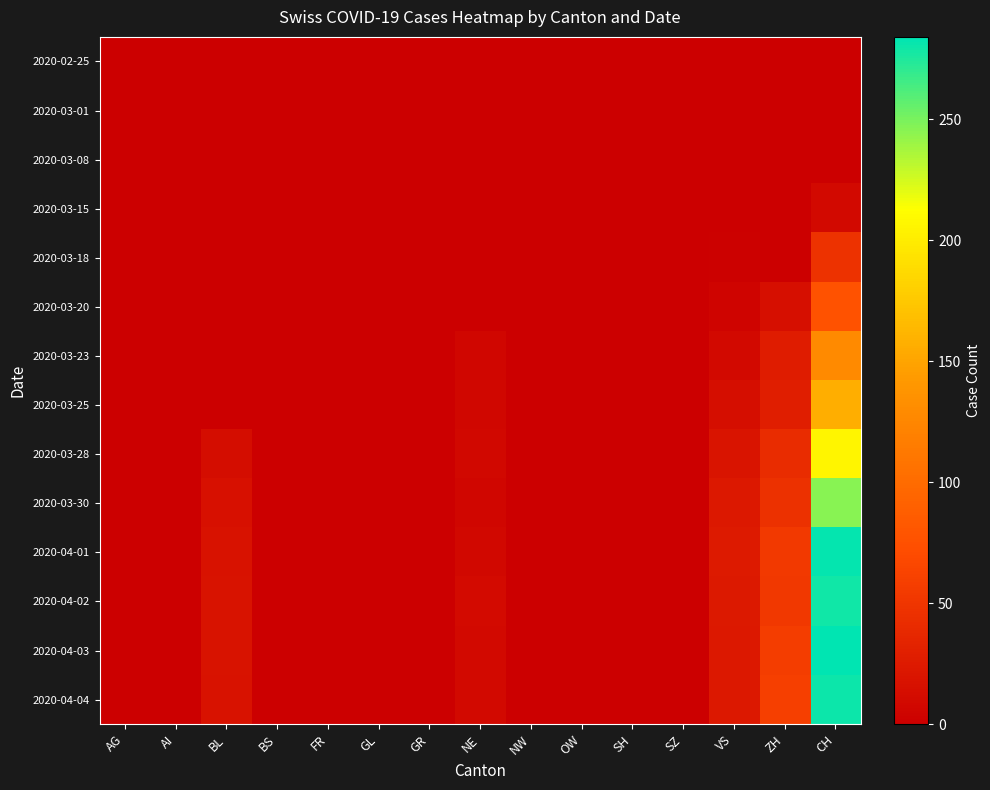

Which label corresponds to the smallest value in the chart?

AG